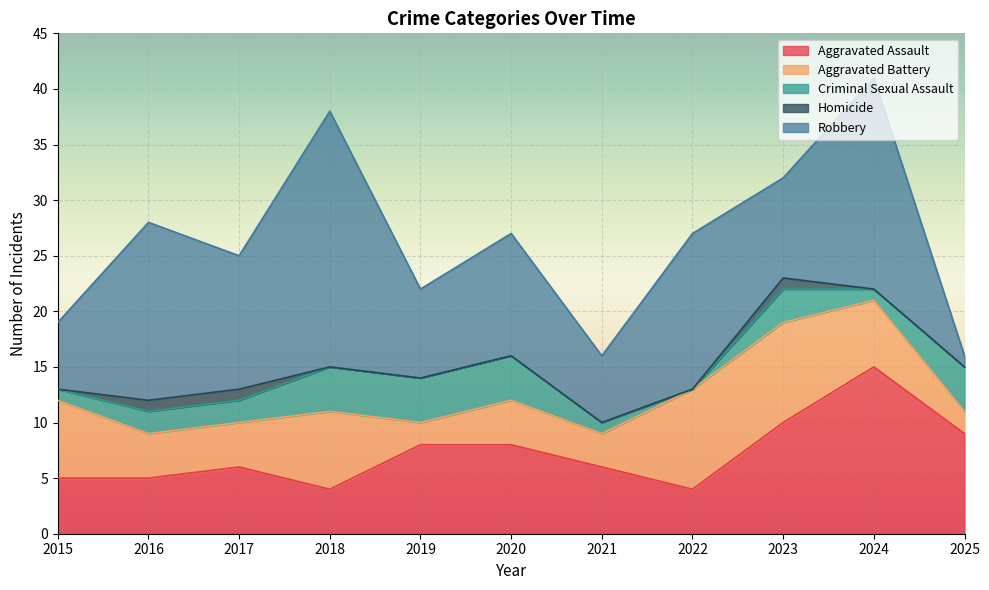

How many intersections are there between Aggravated Battery and Criminal Sexual Assault?

2